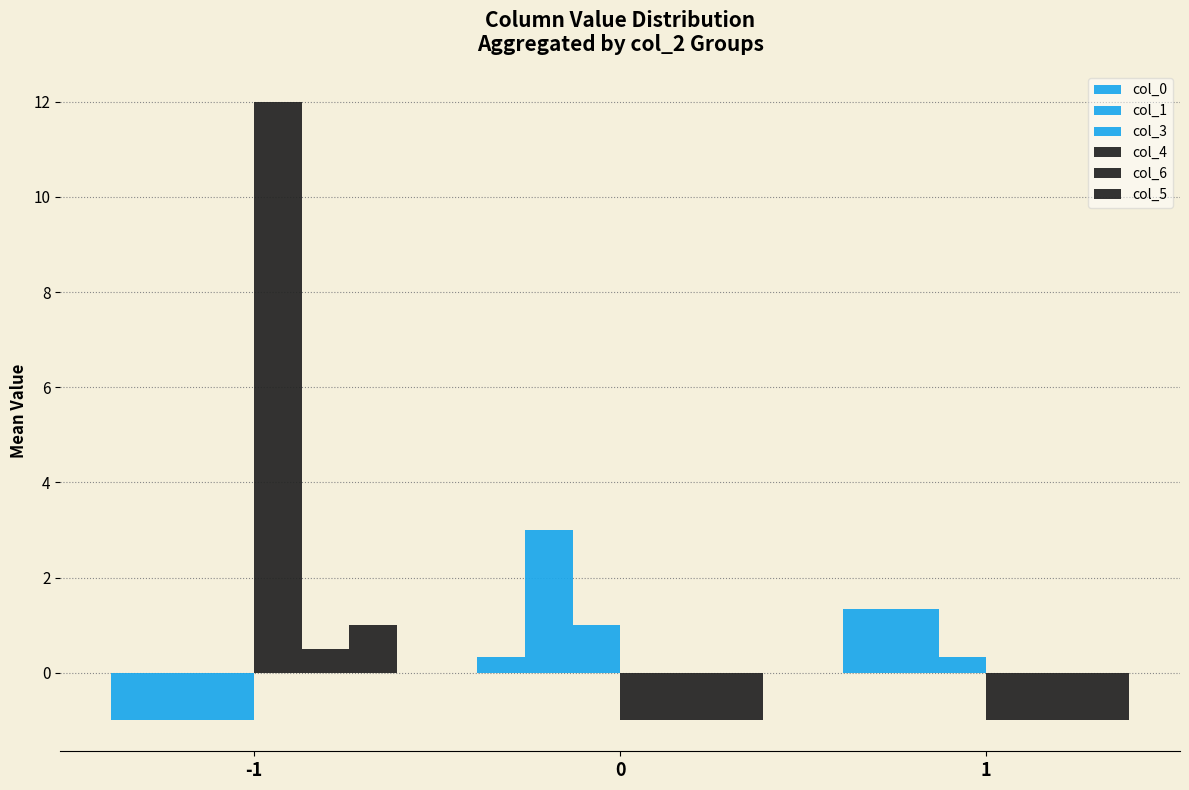

What is the spread (max minus min) of values at 1?

2.3